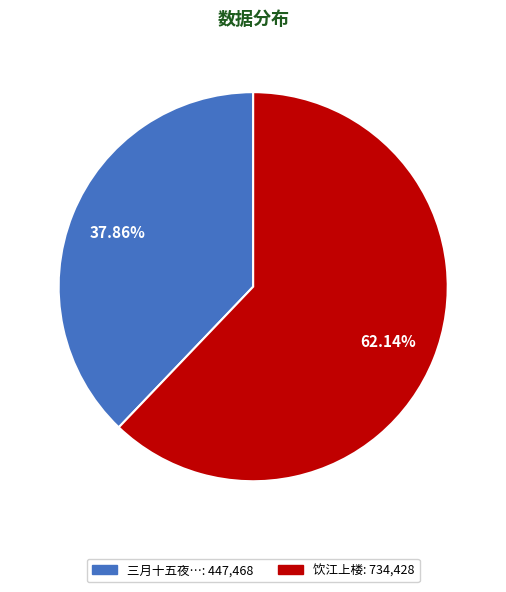

How many segments does this pie chart have?

2